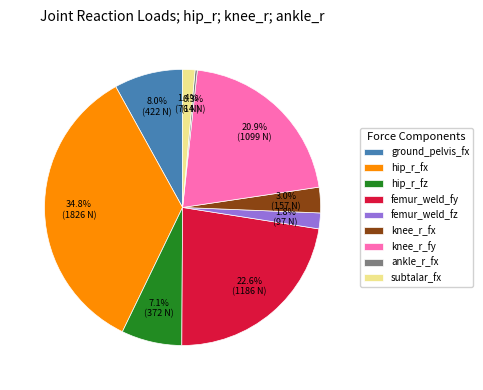

How much of the chart is everything except femur_weld_fz?

98.2%